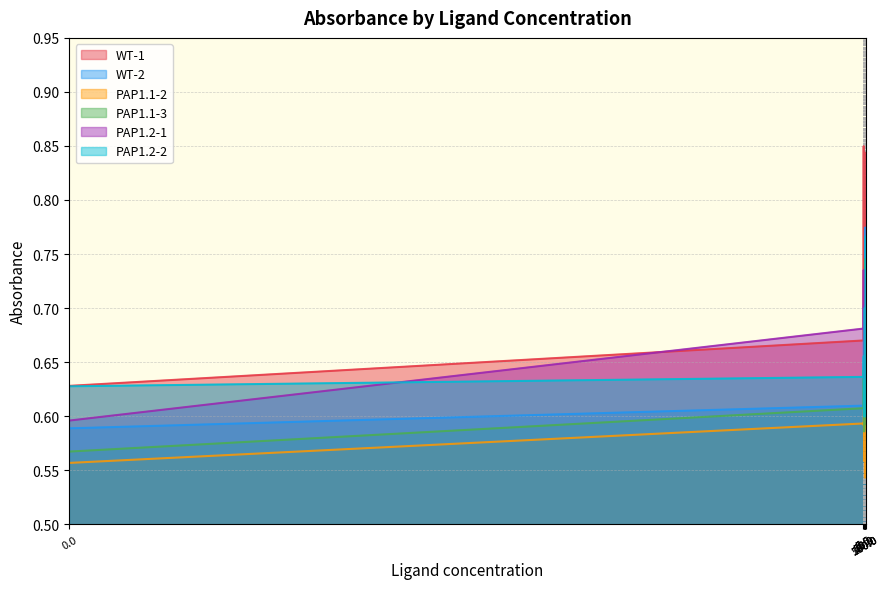

Which series changed the most between 10.0 and 100.0?

WT-1